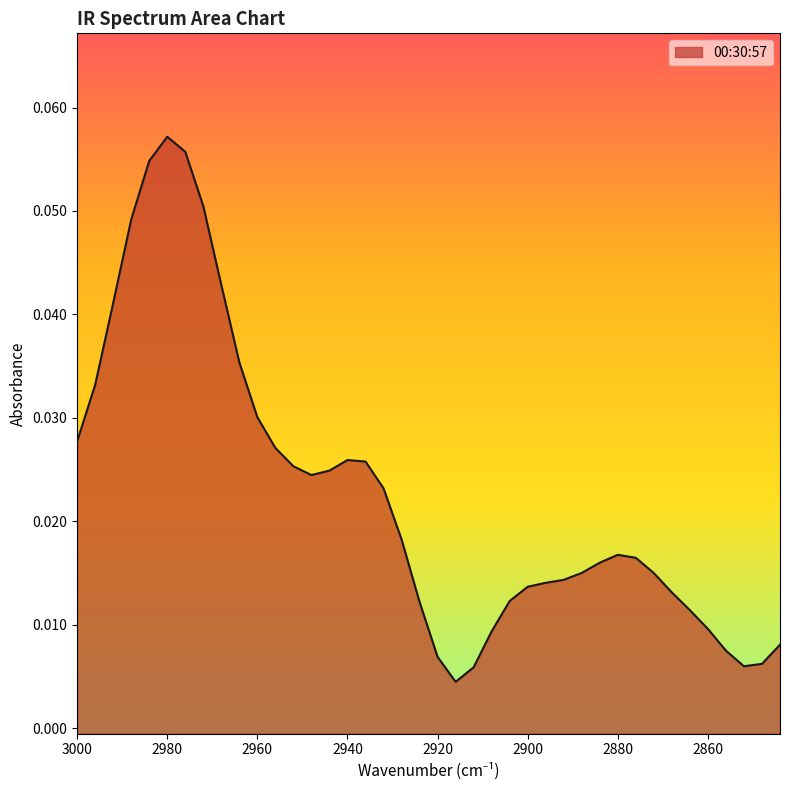

List the labels in order of value, largest first.

2980, 2976, 2984, 2972, 2988, 2968, 2992, 2964, 2996, 2960, 3000, 2956, 2940, 2936, 2952, 2944, 2948, 2932, 2928, 2880, 2876, 2884, 2888, 2872, 2892, 2896, 2900, 2868, 2904, 2924, 2864, 2860, 2908, 2844, 2856, 2920, 2848, 2852, 2912, 2916